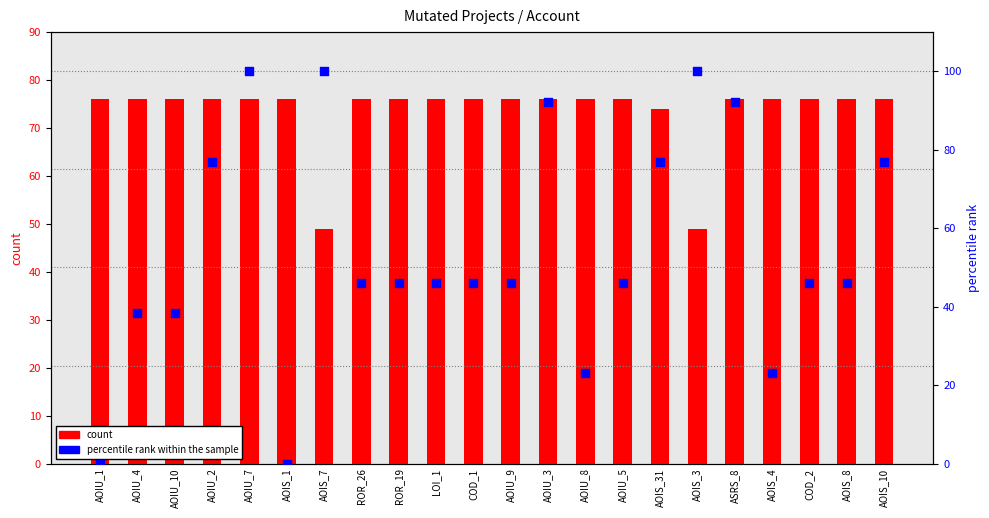

What are all the series names shown in the legend?

count, percentile rank within the sample